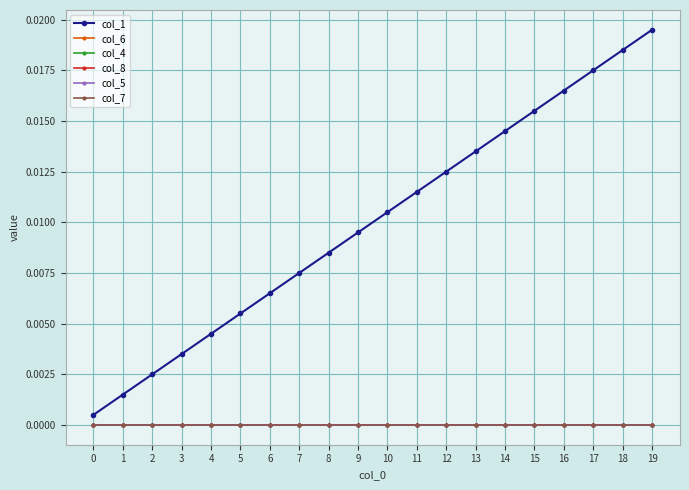

At which category is the sum across all series the highest?

19